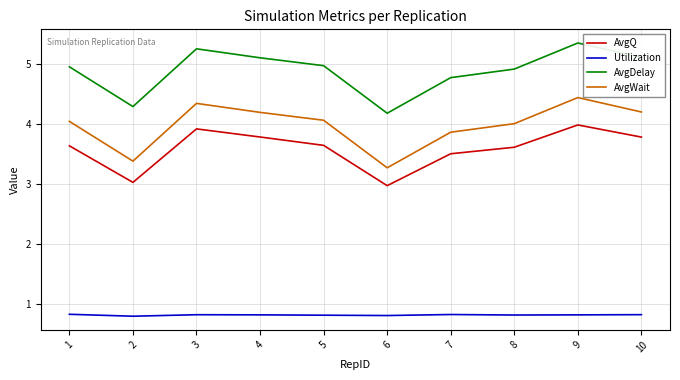

Count the number of categories in the chart.

10